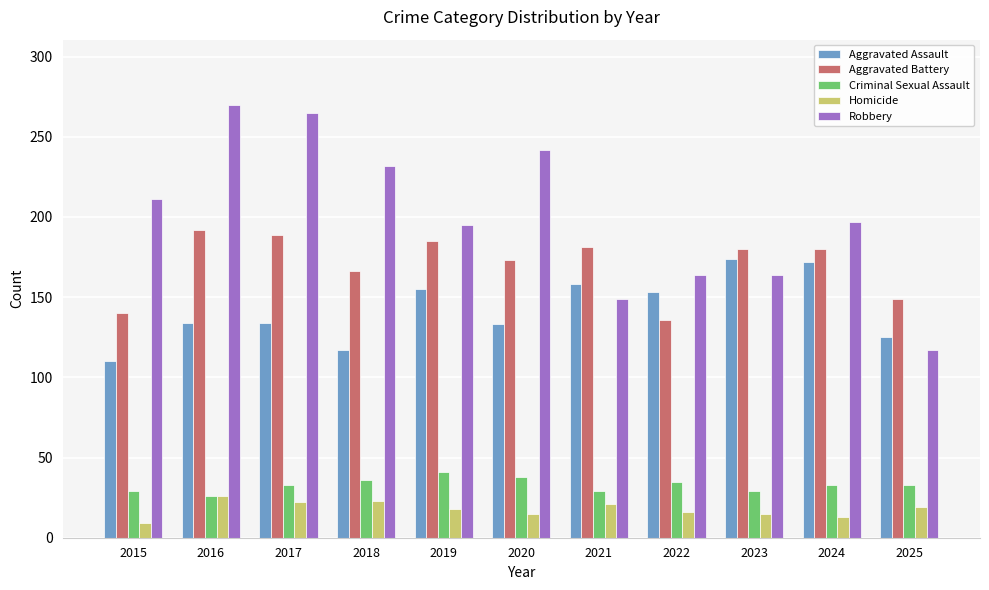

What is the difference between the second highest and minimum values in the Aggravated Assault series?

62